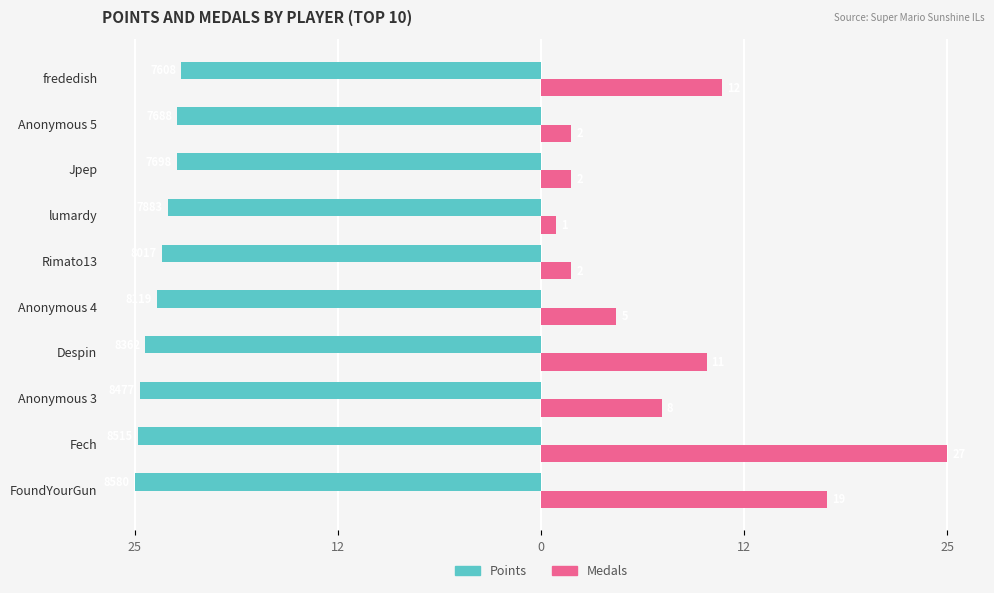

What are all the series names shown in the legend?

Points, Medals